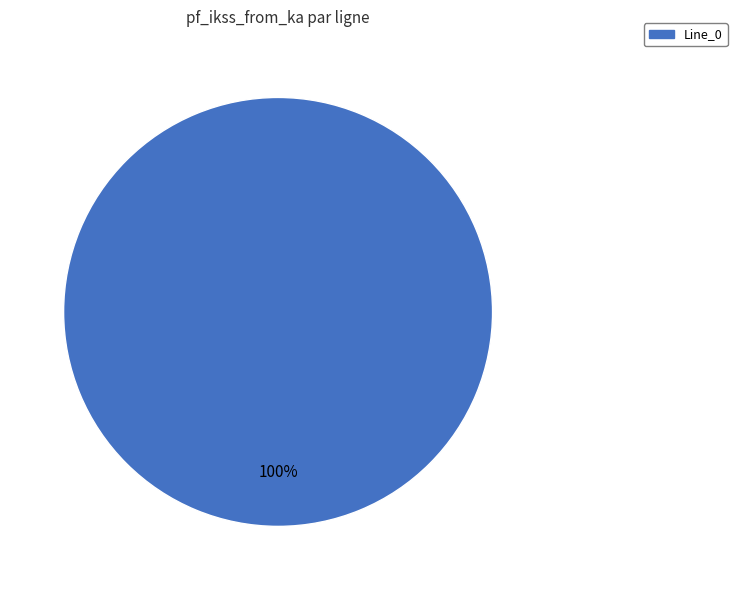

Is there a majority slice in this chart?

Yes